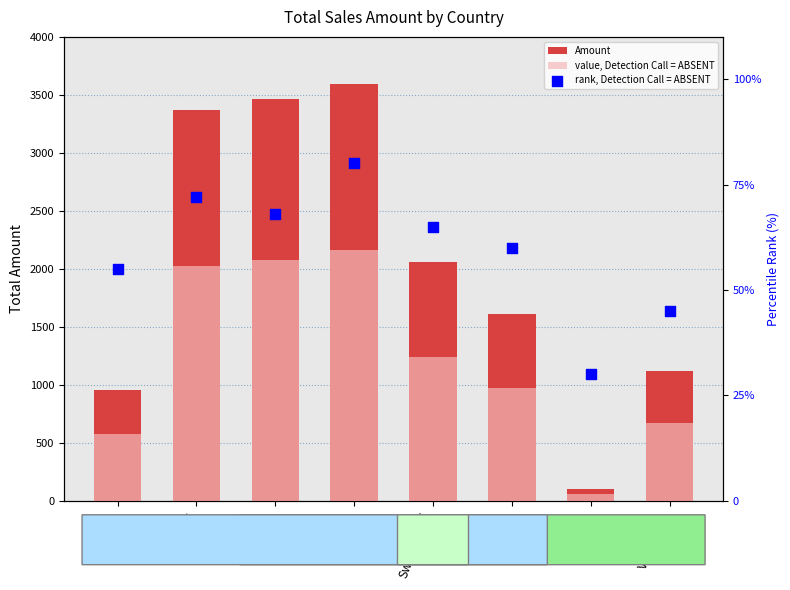

At how many categories does at least one series exceed 748?

7